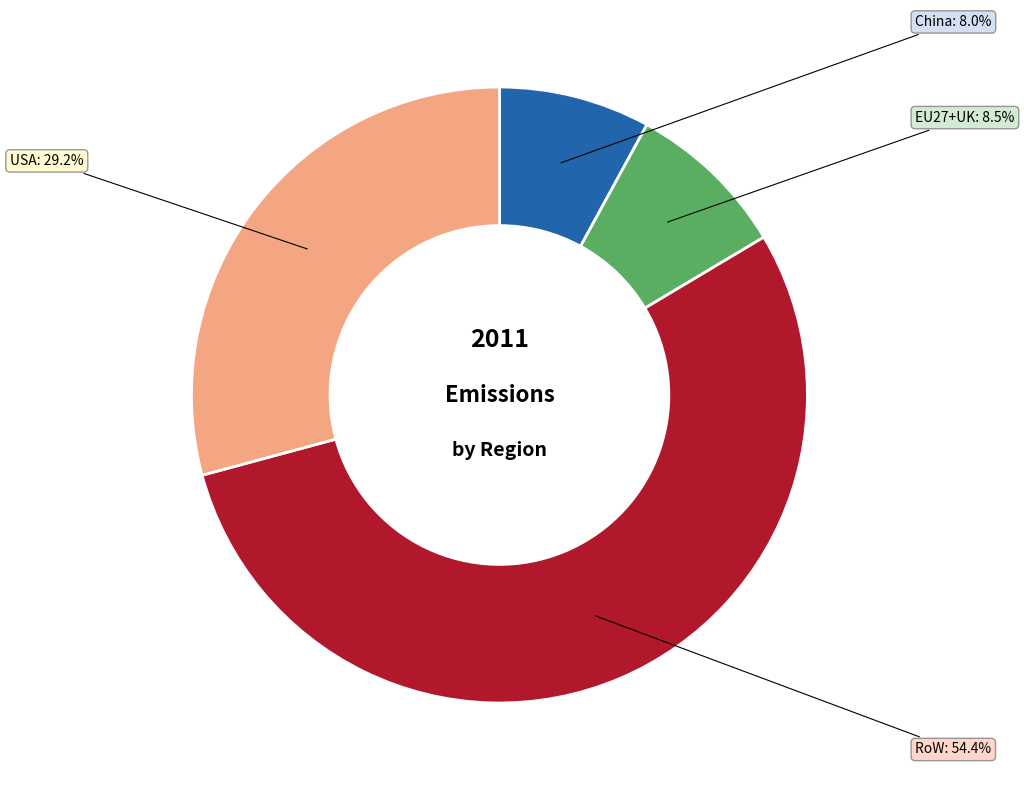

Which slice is the largest?

RoW